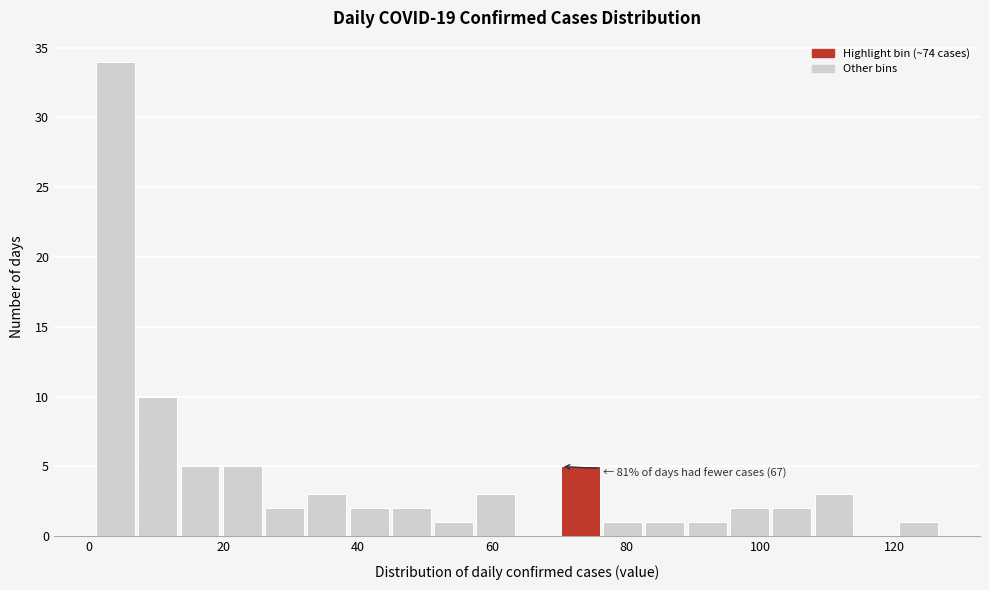

Around what value on the x-axis is the tallest bar? Give the approximate position of its centre, as read against the axis.

4